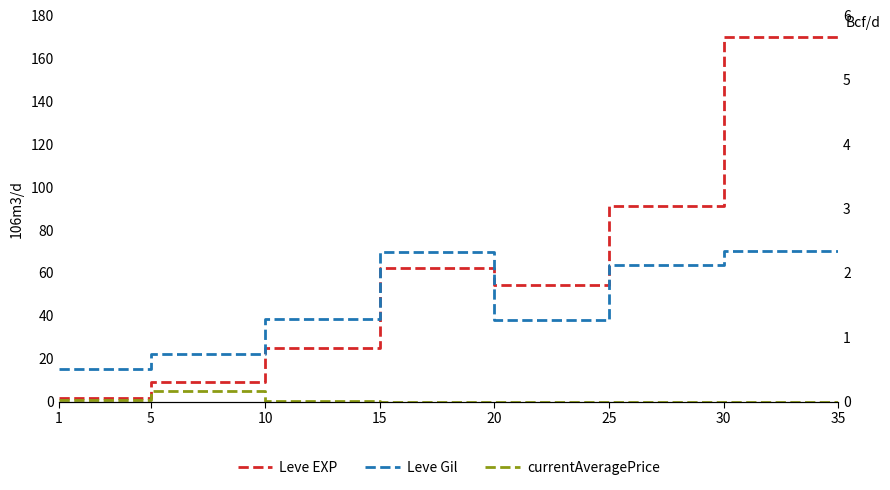

The Leve Gil series shows 70.0 at 30. True or false?

True